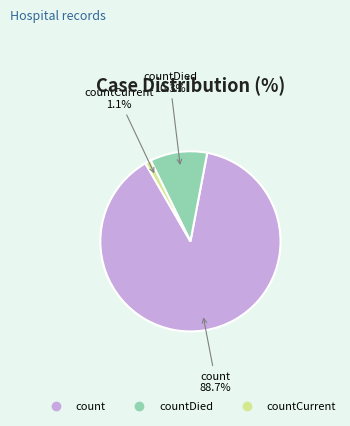

Count the number of slices in the pie.

3